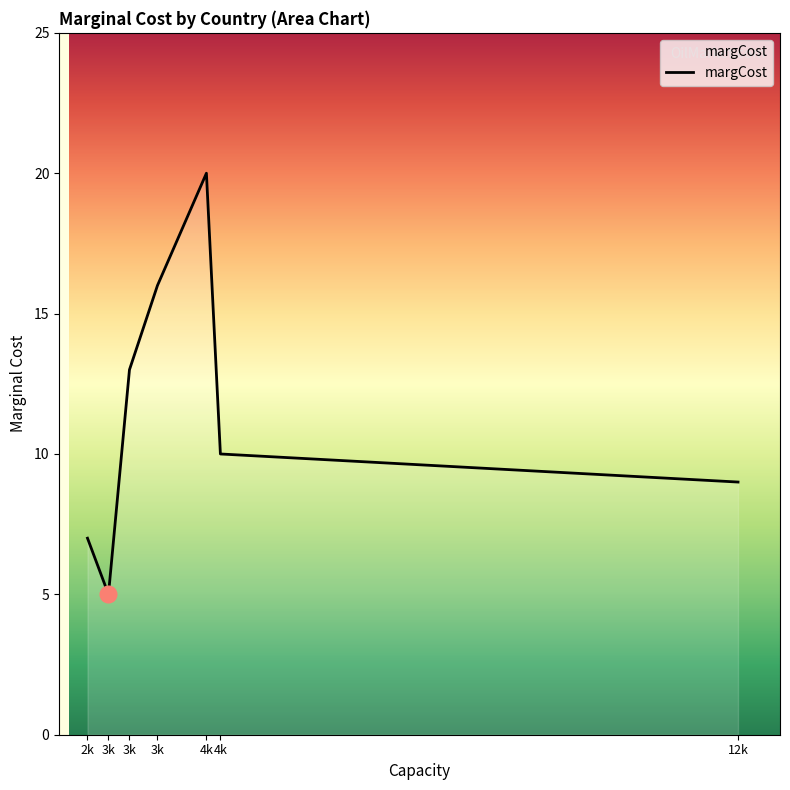

How many lines are shown in the chart?

1